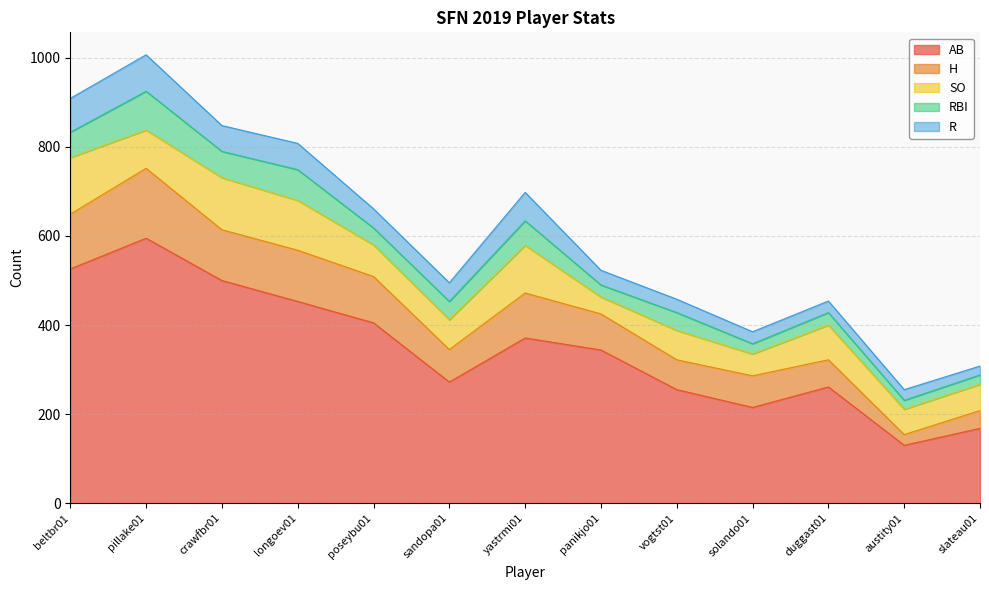

What are all the series names shown in the legend?

AB, H, SO, RBI, R